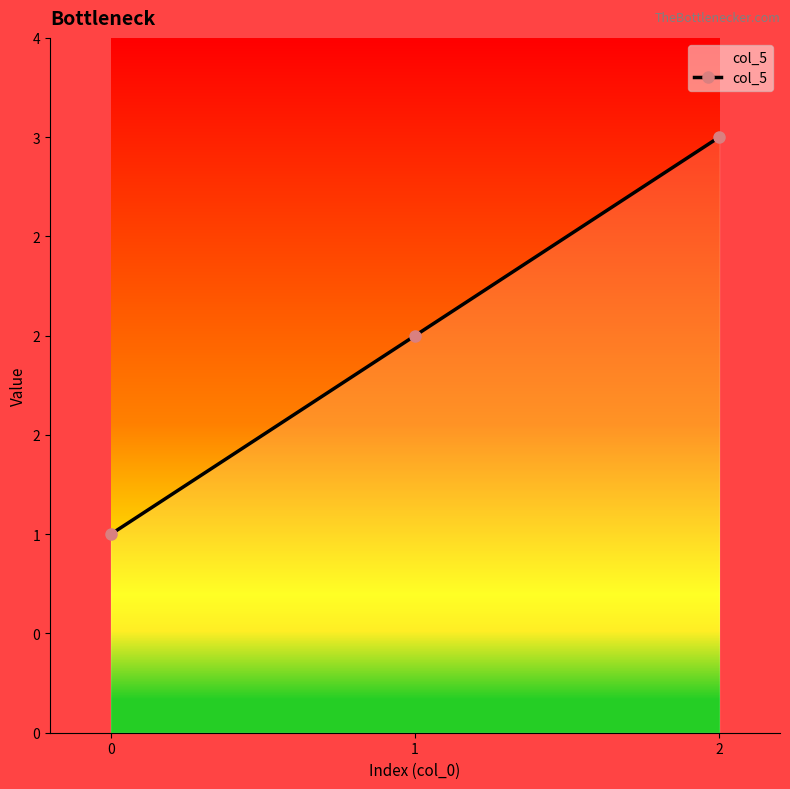

Reading left to right, extract all data points from this chart.

0=1	1=2	2=3